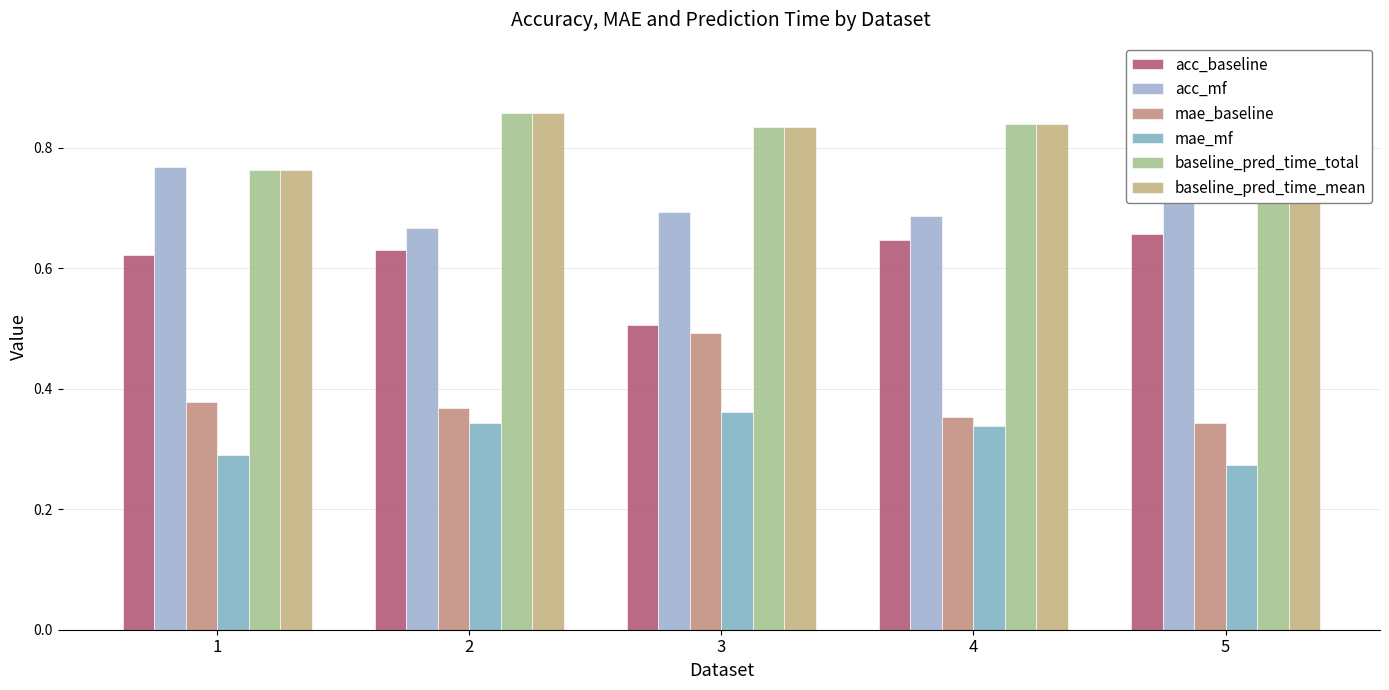

List the series in order of their peak value, highest first.

baseline_pred_time_total, baseline_pred_time_mean, acc_mf, acc_baseline, mae_baseline, mae_mf